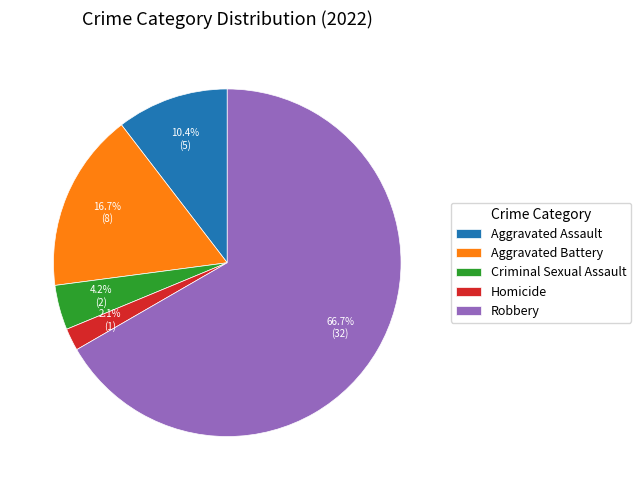

How many segments does this pie chart have?

5